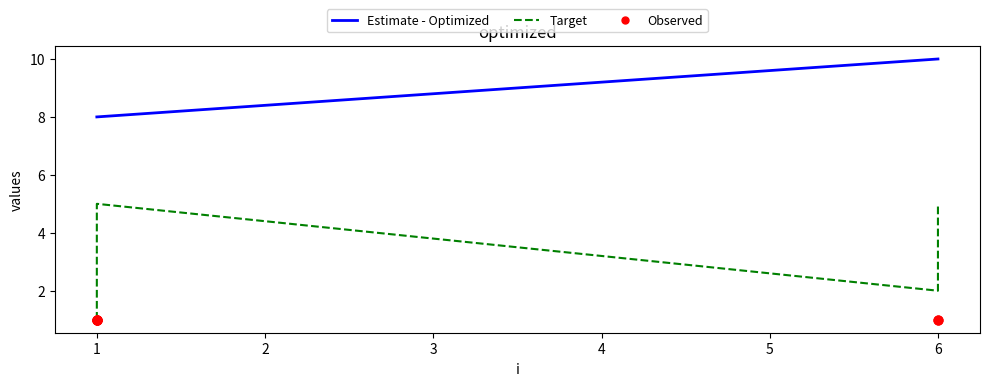

Which series has the largest total across all categories?

Estimate - Optimized